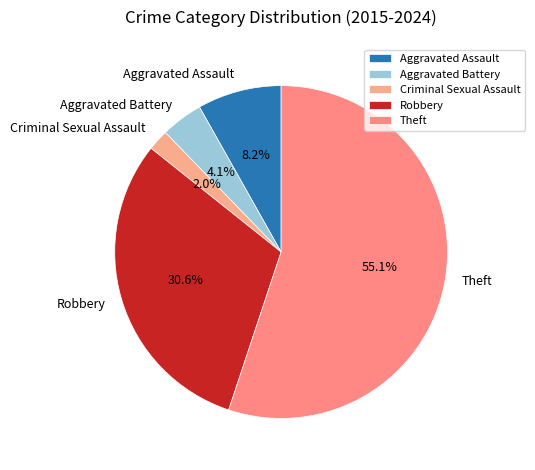

What percentage do Theft and Robbery together represent?

85.7%